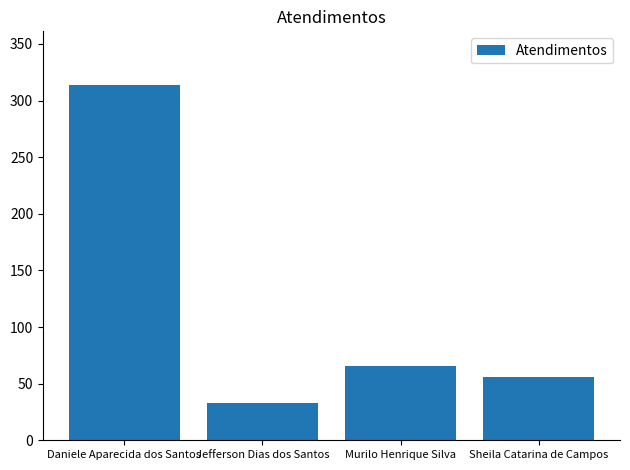

Rank the categories by value from lowest to highest.

Jefferson Dias dos Santos, Sheila Catarina de Campos, Murilo Henrique Silva, Daniele Aparecida dos Santos